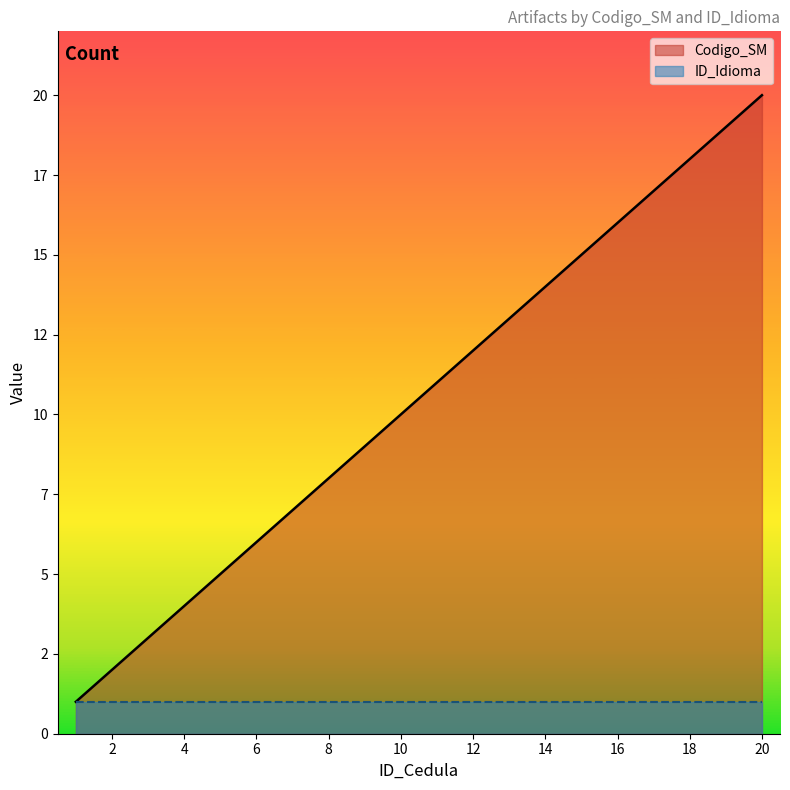

What is the sum of all values?

210